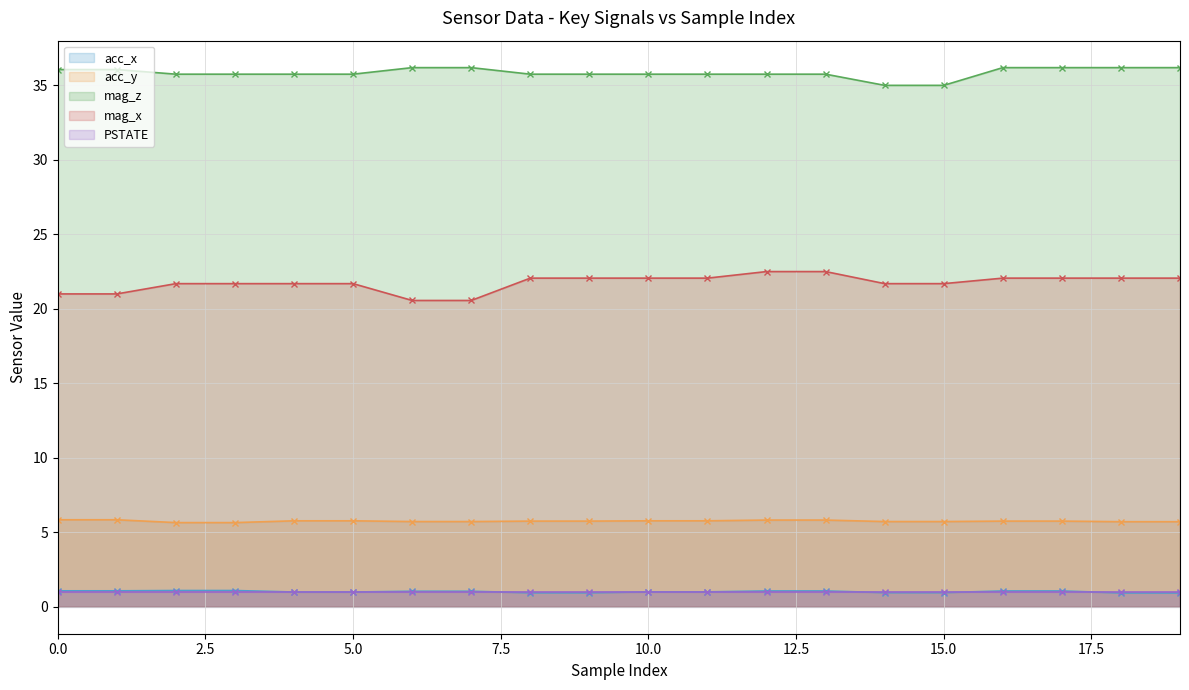

What is the highest value of the acc_x series?

1.1